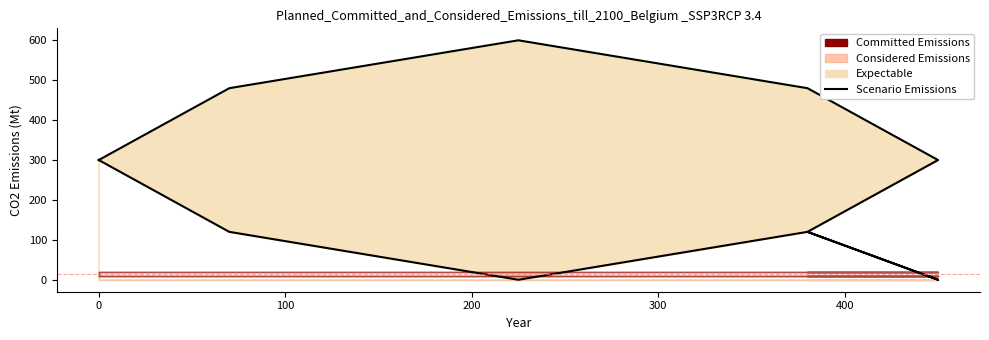

True or false: the data has more than 0 interior local peaks.

True